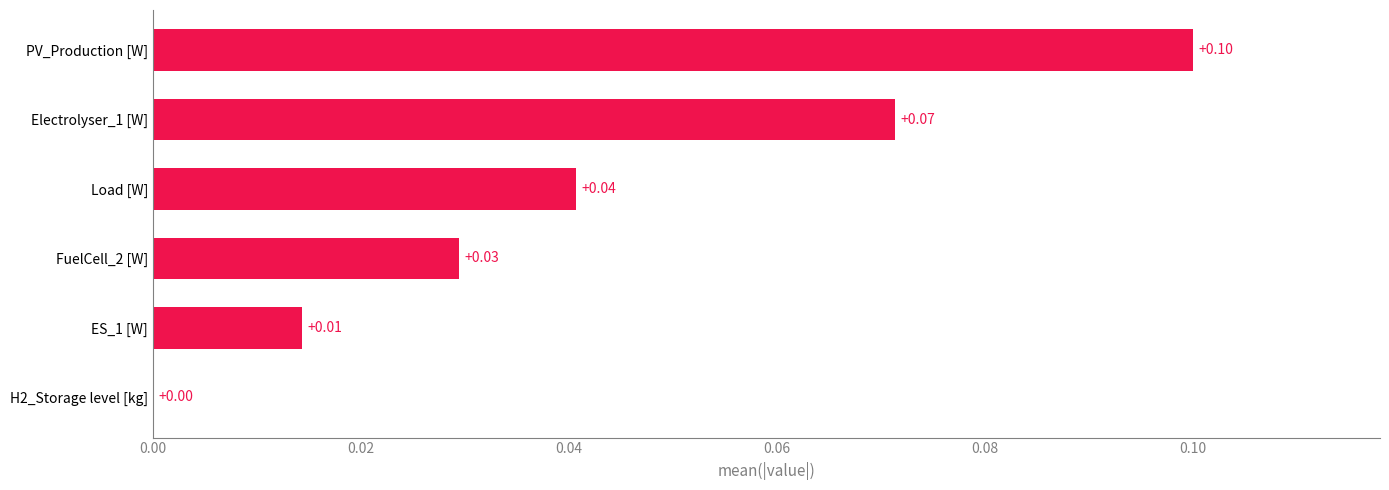

What is the change in value from FuelCell_2 [W] to PV_Production [W]?

+0.1